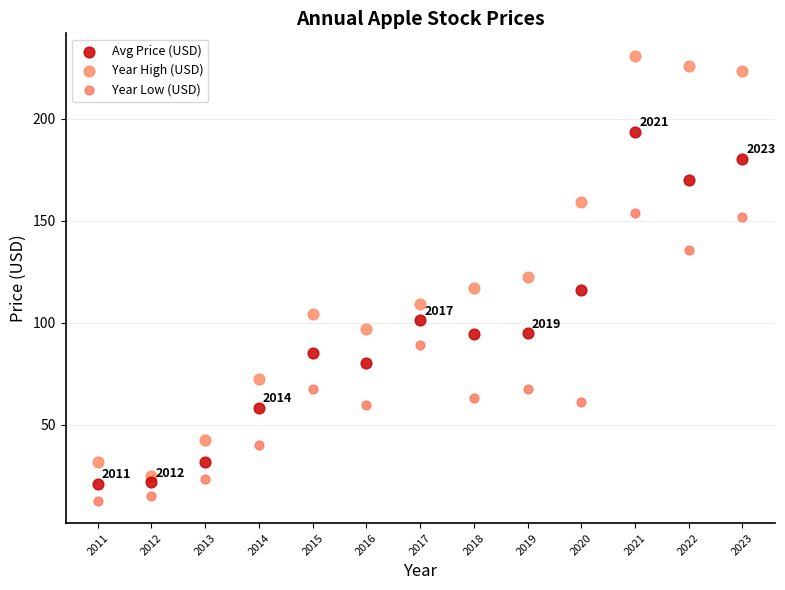

Which series reaches the maximum Y coordinate?

Year High (USD)